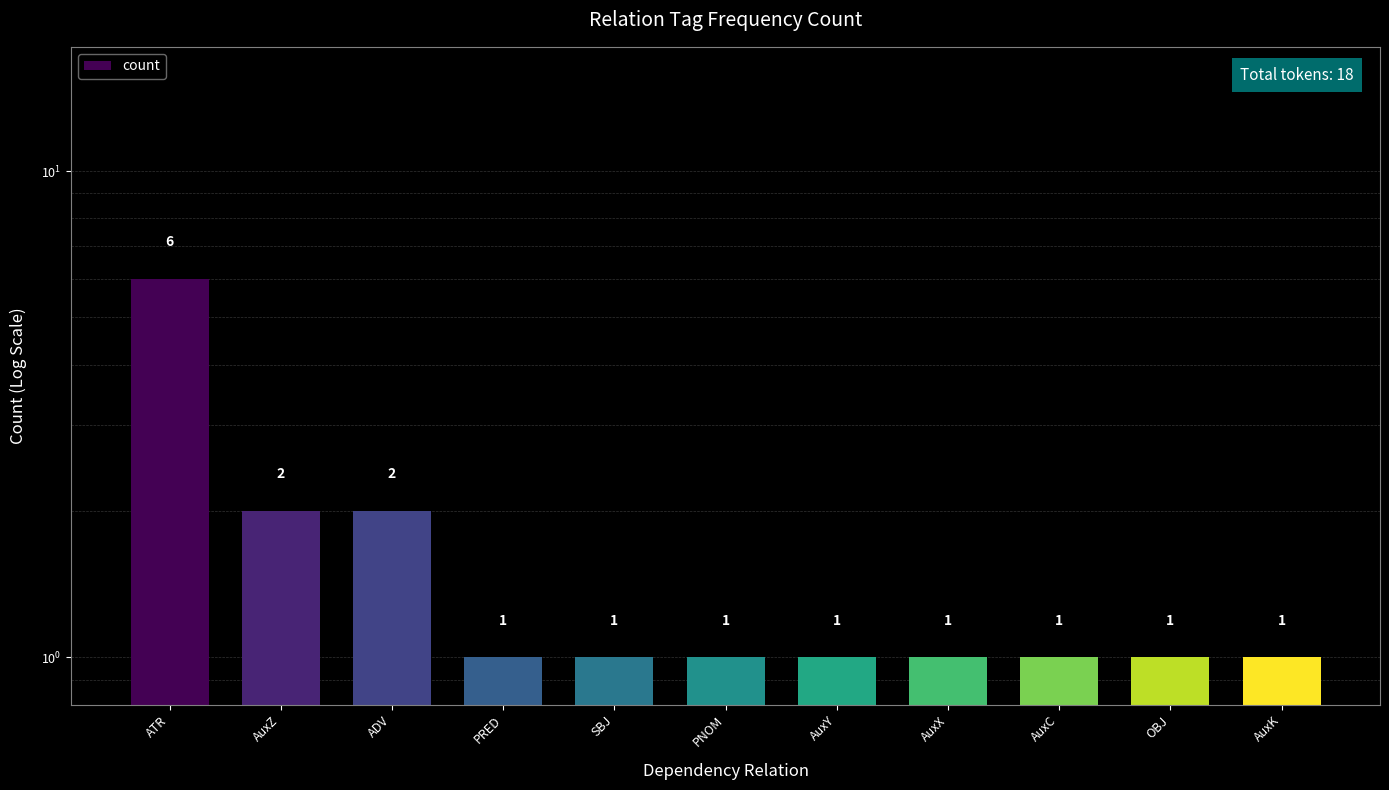

List the labels in order of value, smallest first.

PRED, SBJ, PNOM, AuxY, AuxX, AuxC, OBJ, AuxK, AuxZ, ADV, ATR